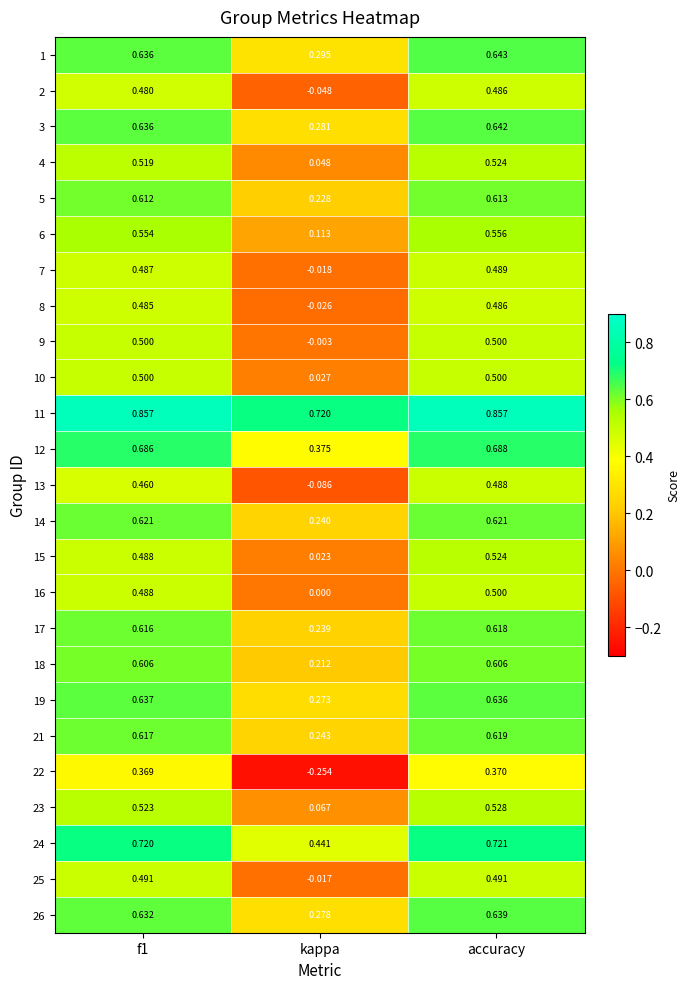

At which label does 17 reach its minimum?

kappa